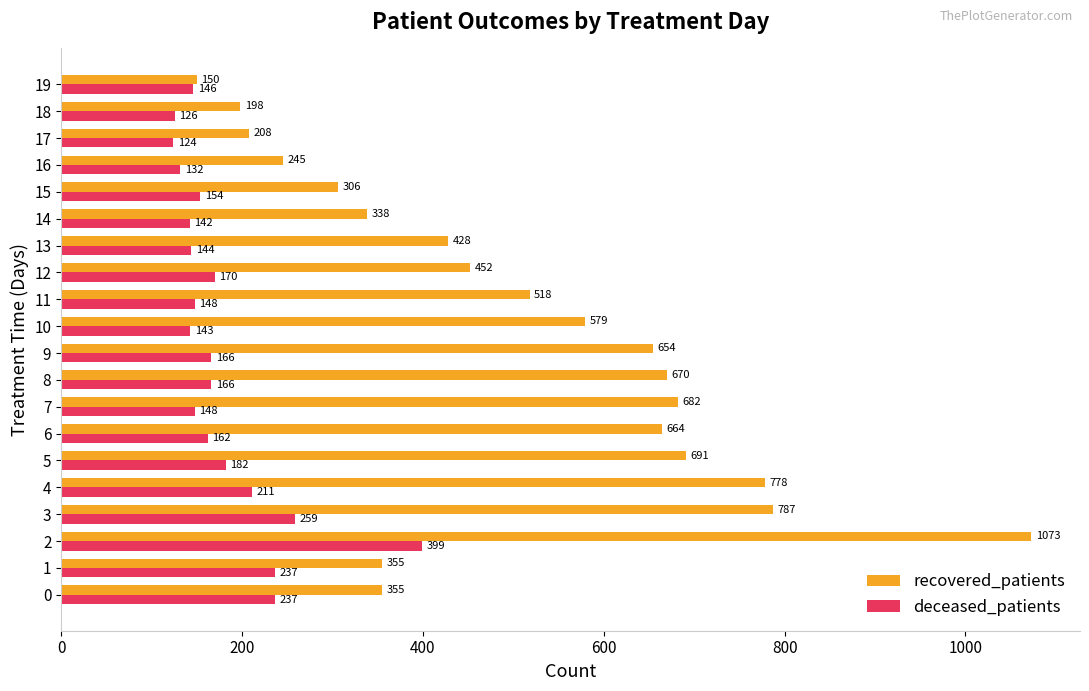

Is it true that deceased_patients equals 60 at 17?

False